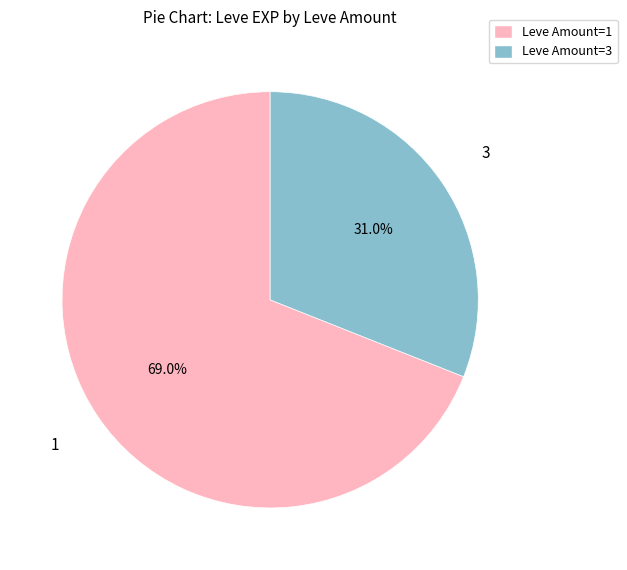

Which slice is the smallest?

Leve Amount=3